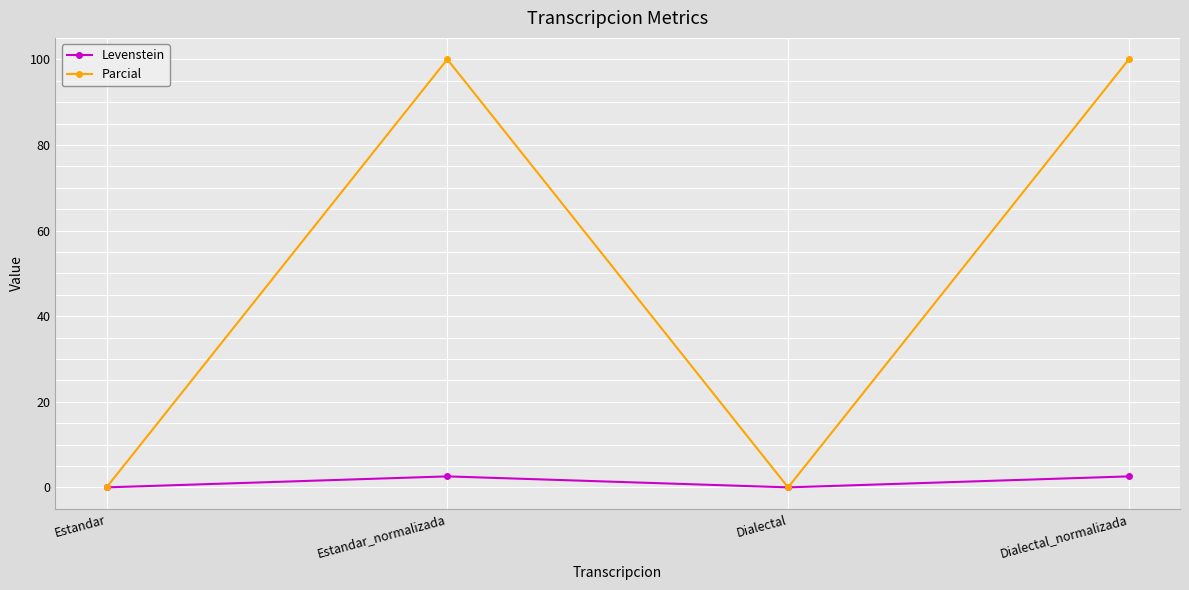

What position from the left is Dialectal_normalizada?

4